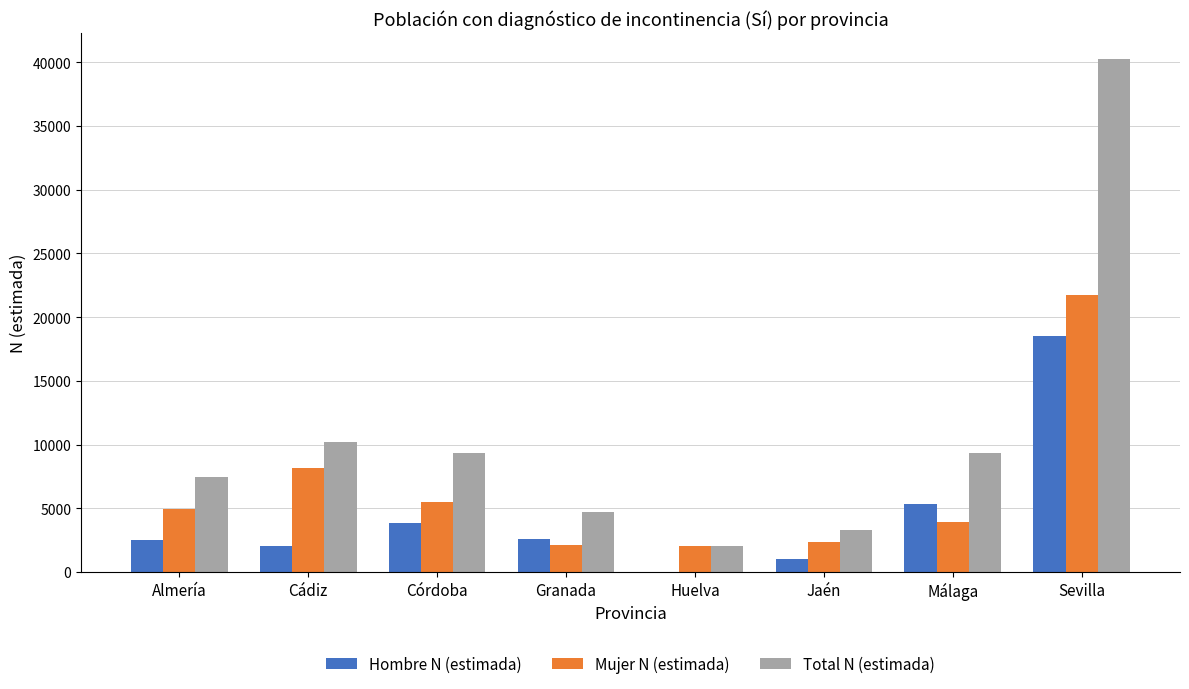

How many groups of bars are there?

8